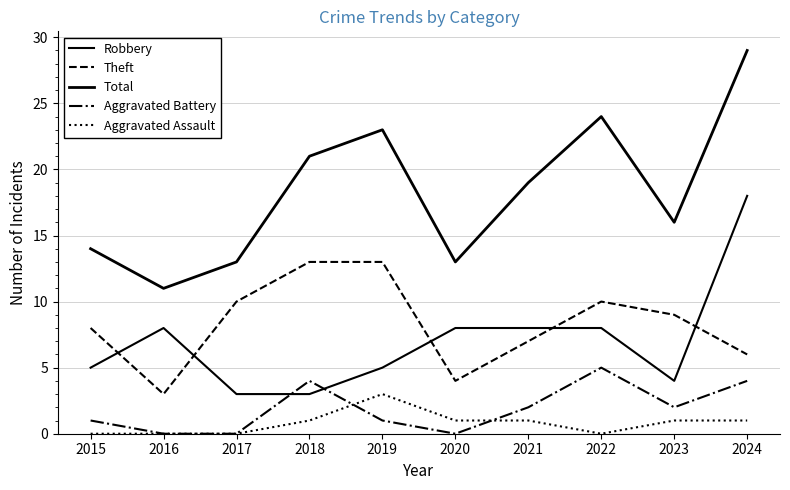

What is the value of the Aggravated Assault point at the 4th from the left?

1